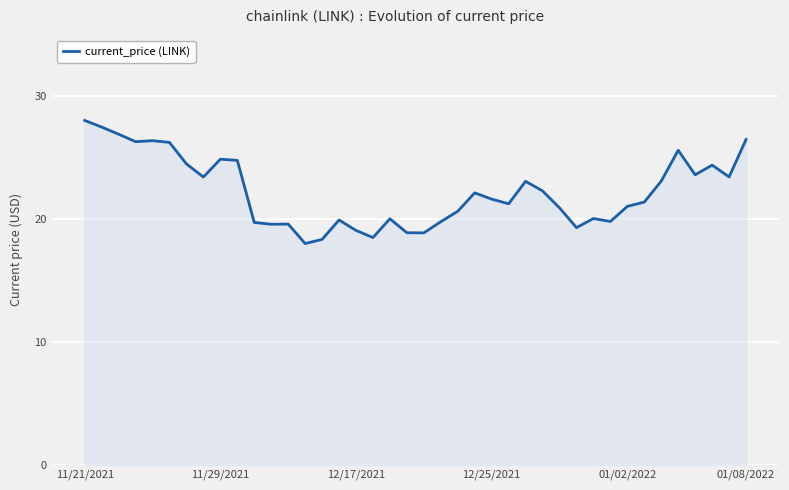

What is the smallest value displayed?

18.0